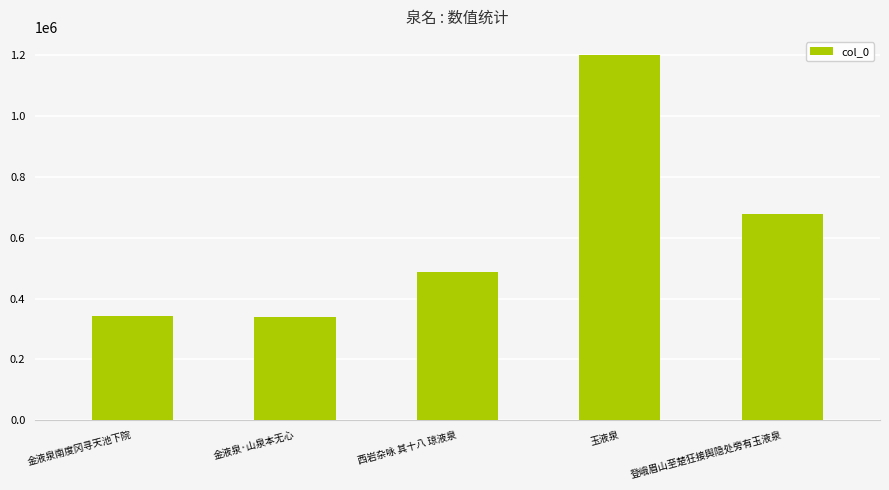

What is the value of the 2nd bar from the left?

339137